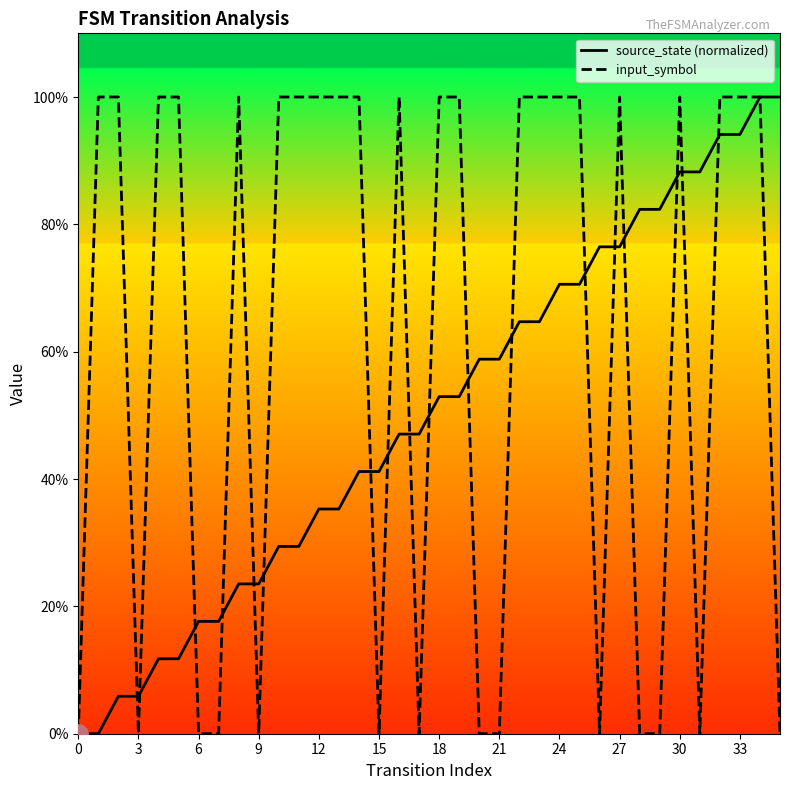

Rank the series at 20 from lowest to highest value.

input_symbol, source_state (normalized)